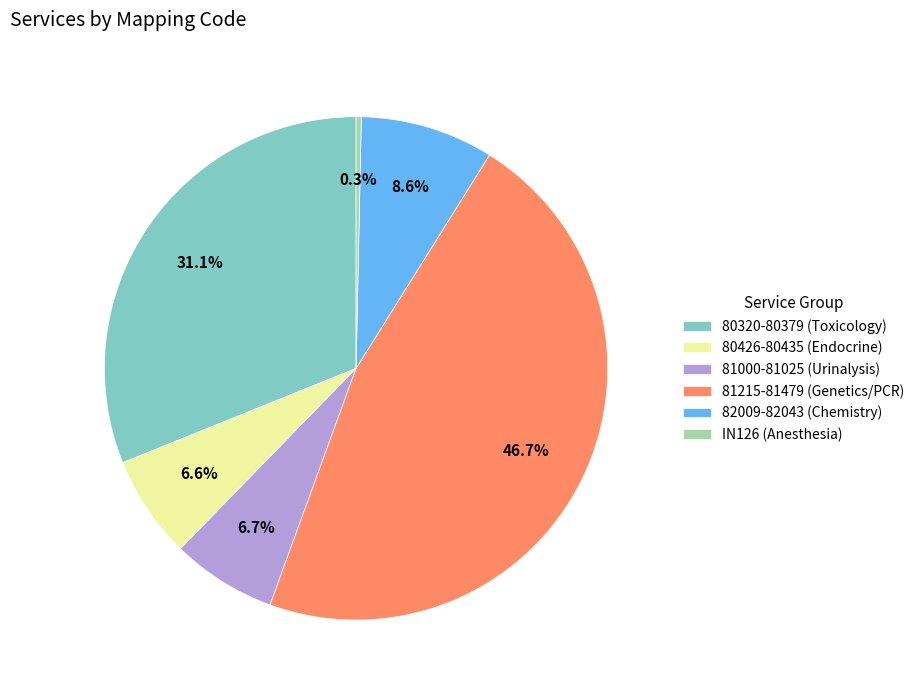

Is the sum of IN126 (Anesthesia) and 80320-80379 (Toxicology) greater than half?

No